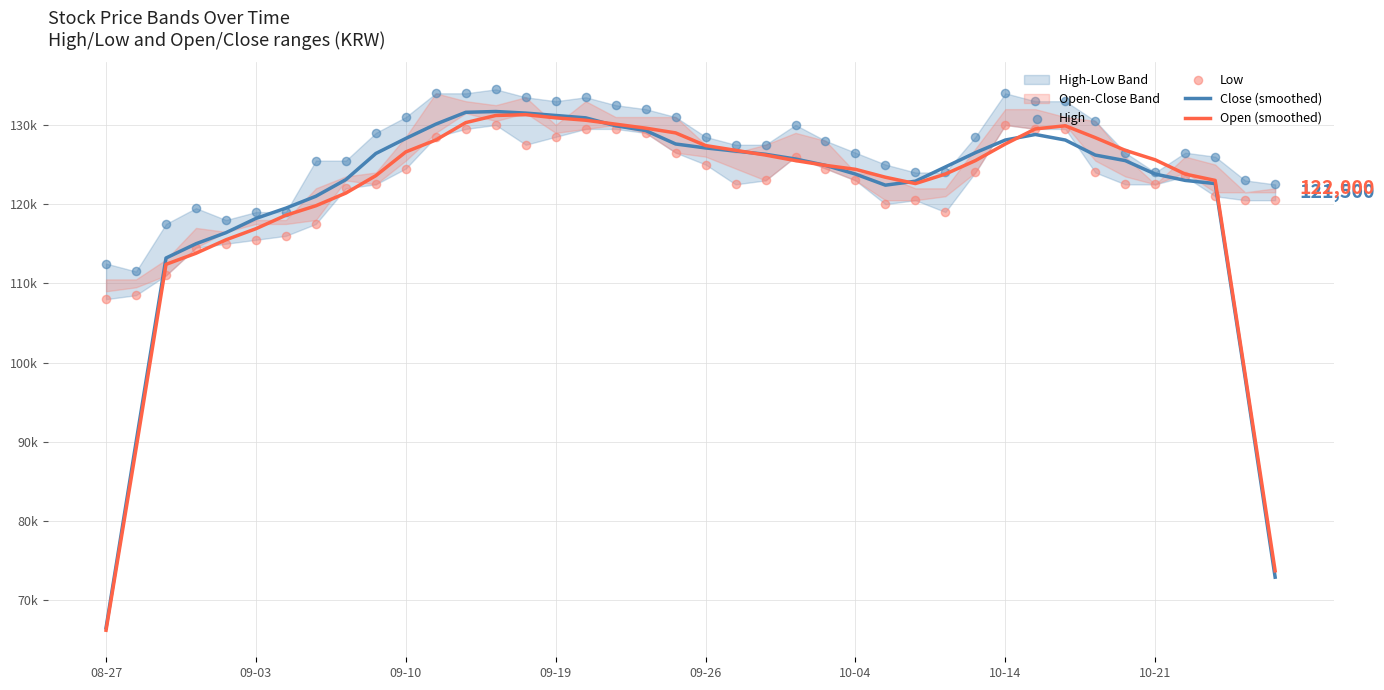

Which series contains the lowest Y value?

Open (smoothed)